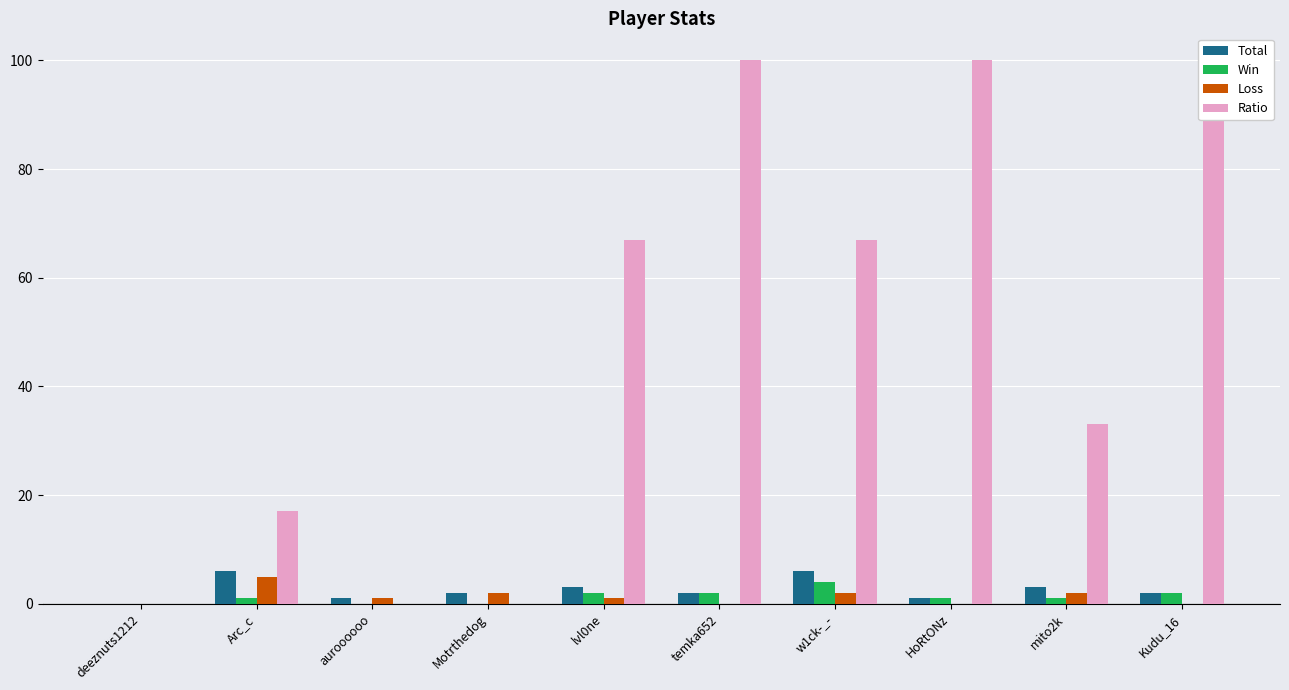

Where does the Total series first go above 2?

Arc_c